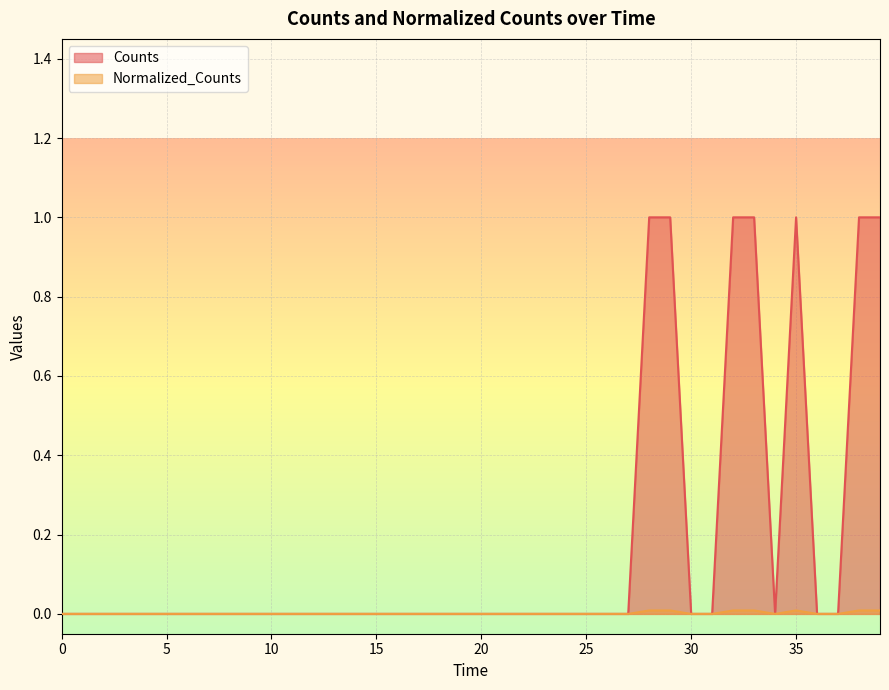

True or false: Counts and Normalized_Counts cross at least once.

False